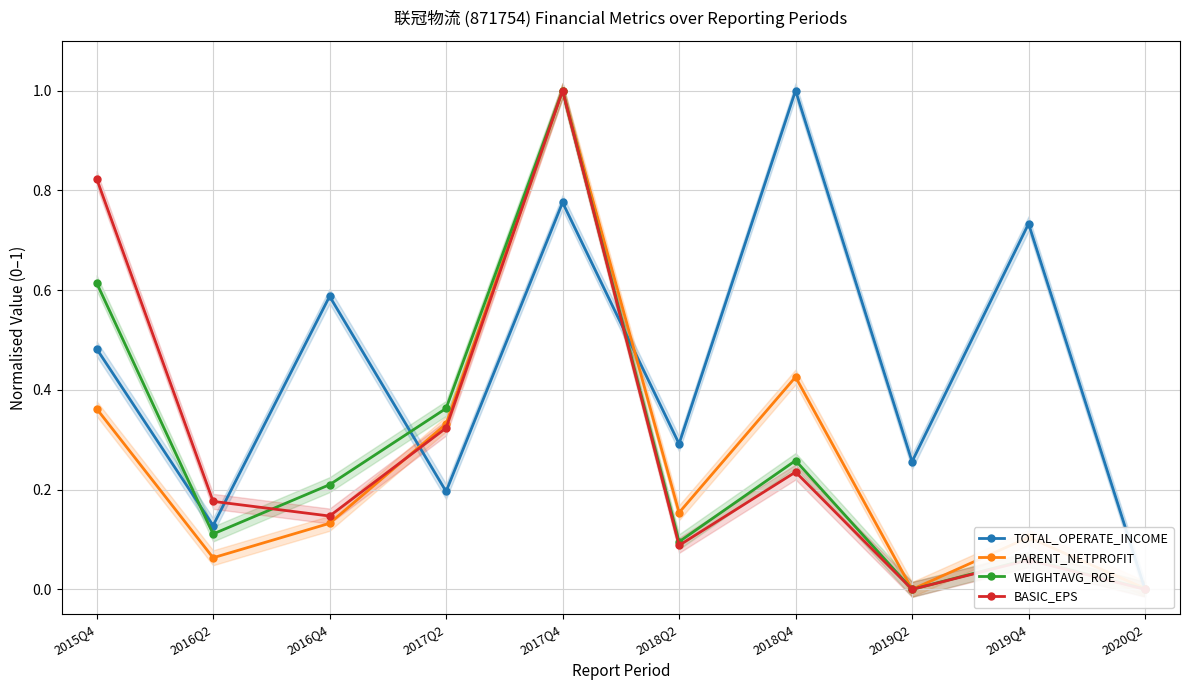

Where is TOTAL_OPERATE_INCOME nearest to the value 0?

2020Q2